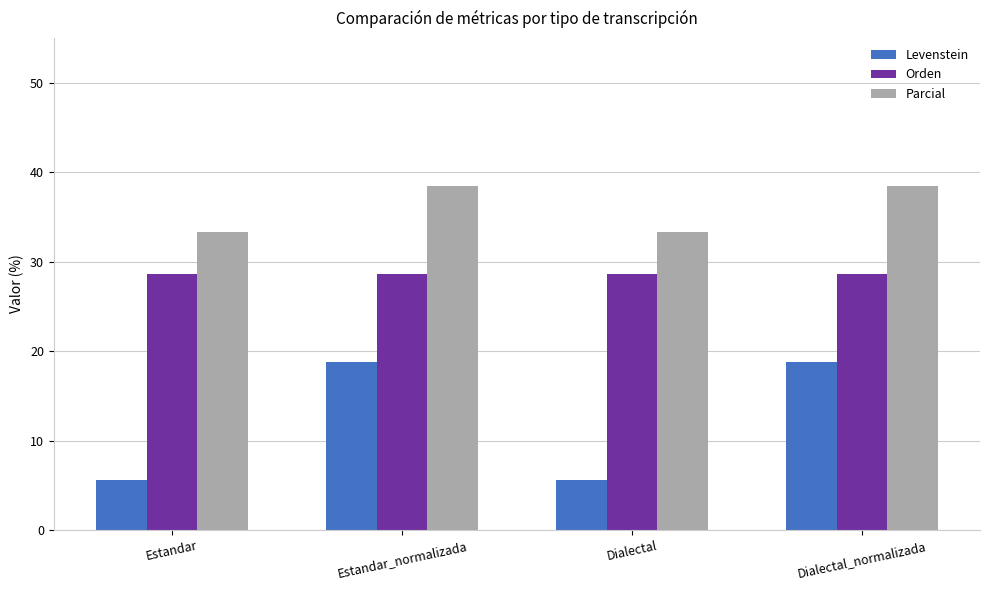

At how many categories does at least one series exceed 9?

4